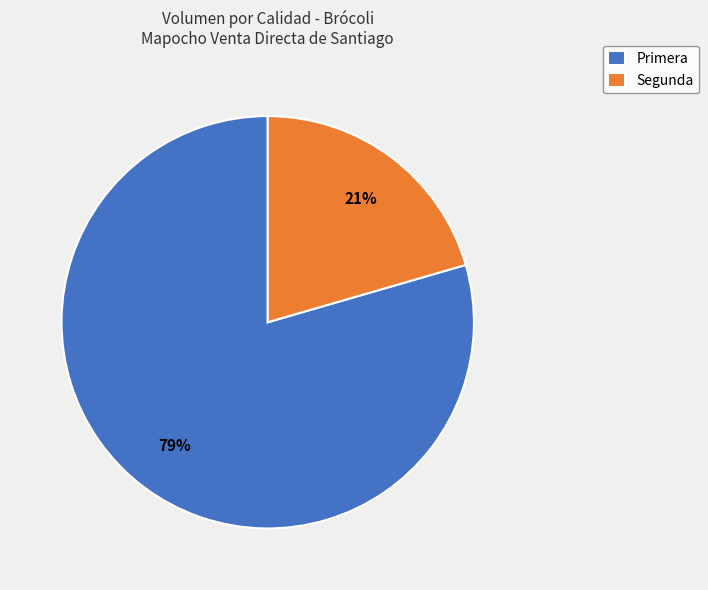

Between Primera and Segunda, which is larger?

Primera